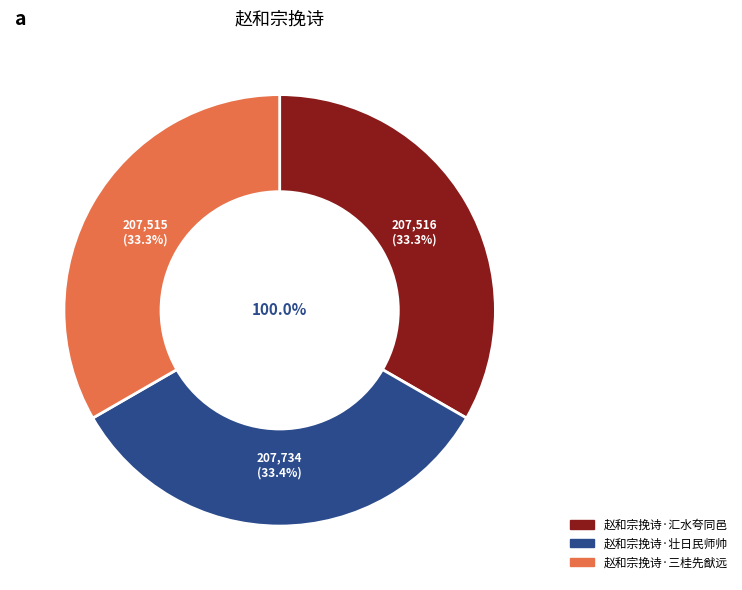

Combined, do 赵和宗挽诗·汇水夸同邑 and 赵和宗挽诗·壮日民师帅 account for over 50%?

Yes